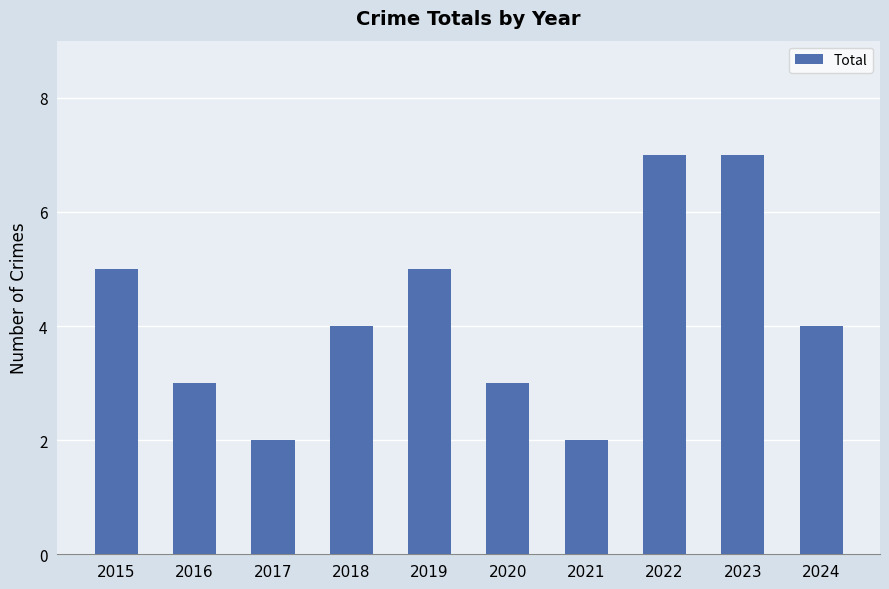

How many categories are shown in the chart?

10